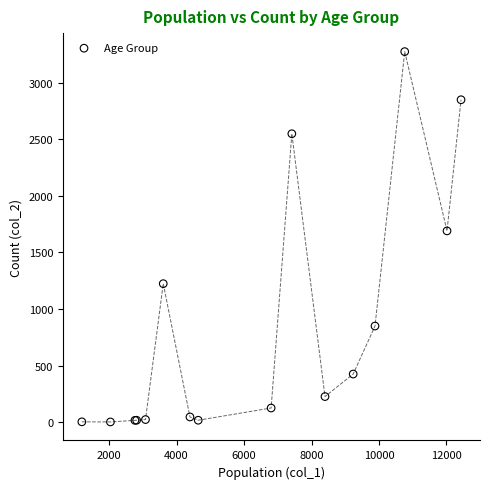

What Y value in the scatter plot is closest to 1638?

1690